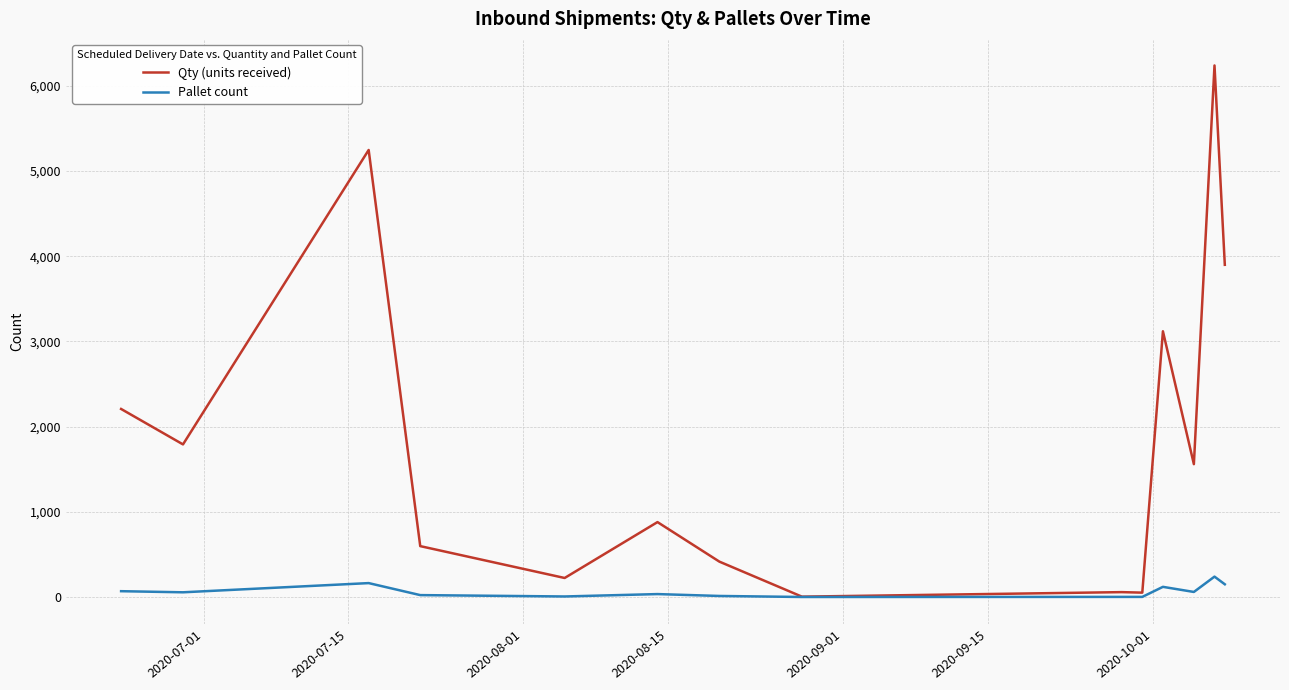

What is the greatest value displayed?

6240